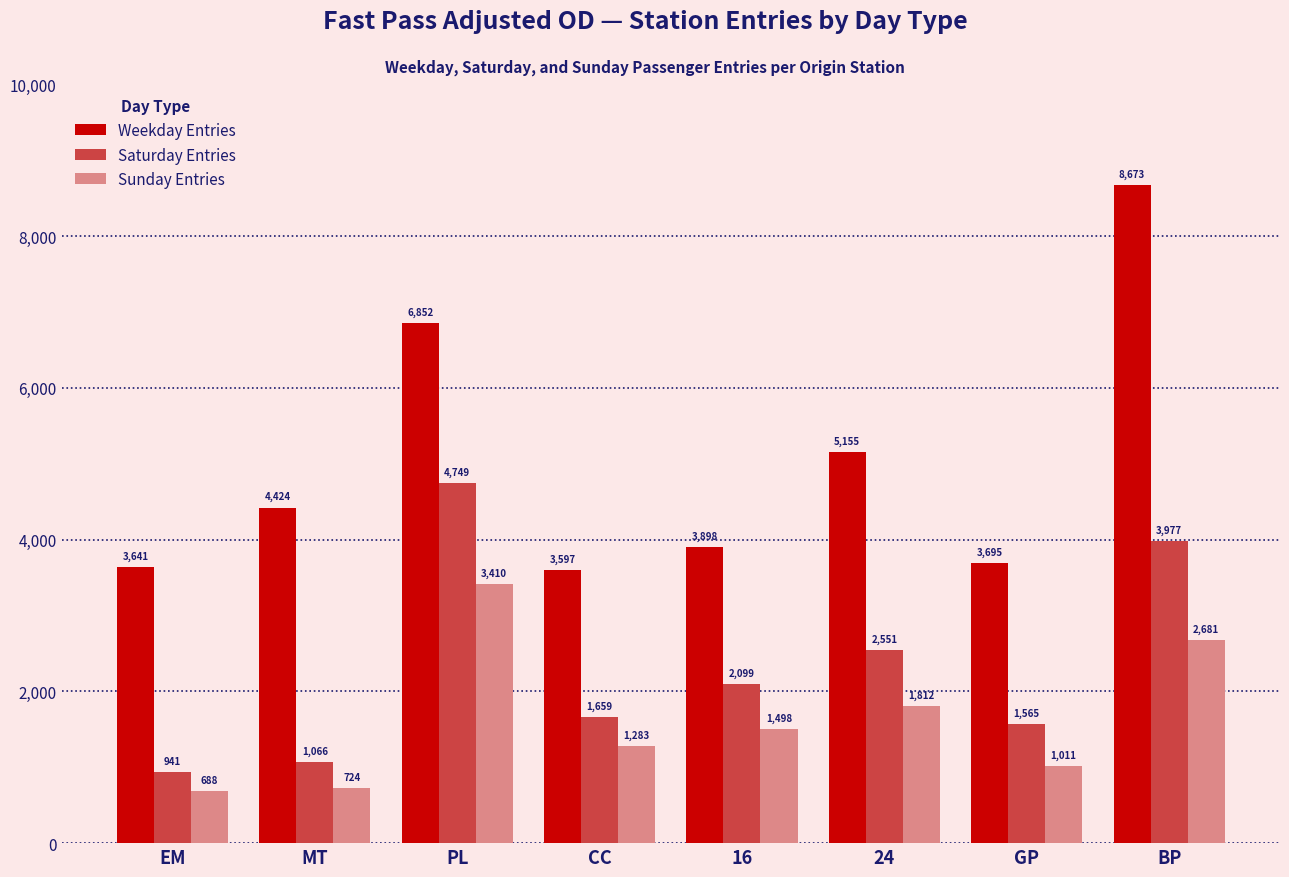

What position from the left is 16?

5